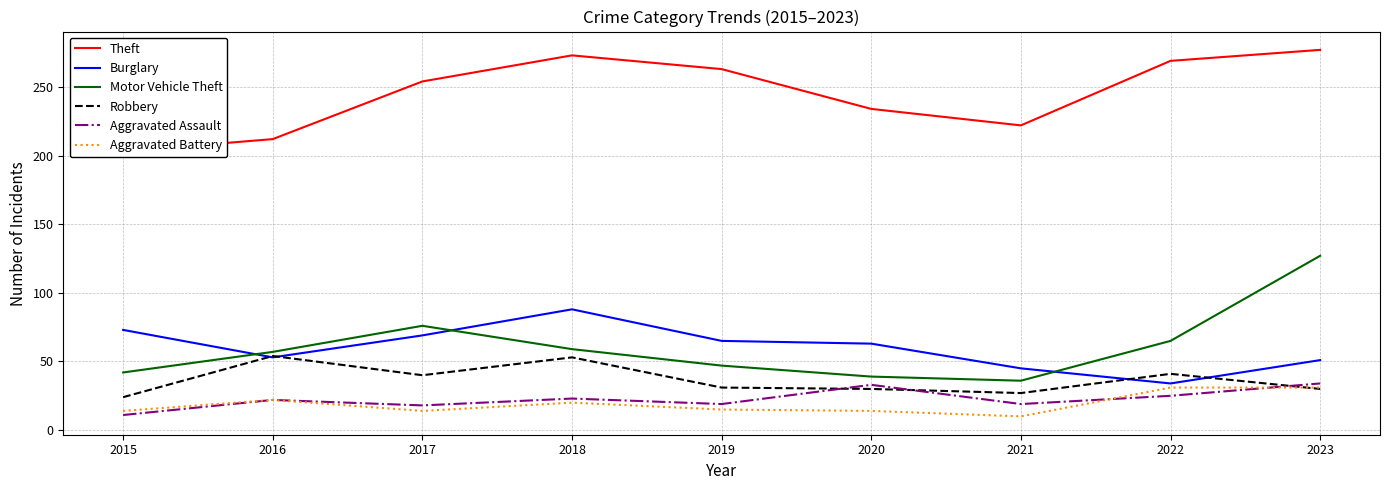

True or false: Aggravated Battery and Motor Vehicle Theft cross at least once.

False